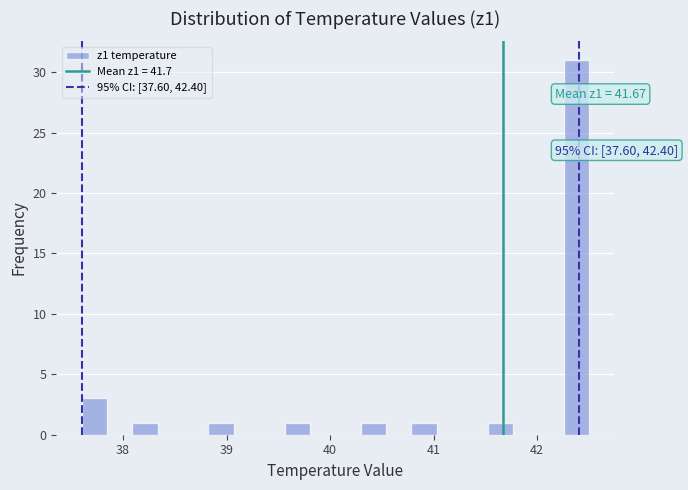

Around what value on the x-axis is the tallest bar? Give the approximate position of its centre, as read against the axis.

42.4